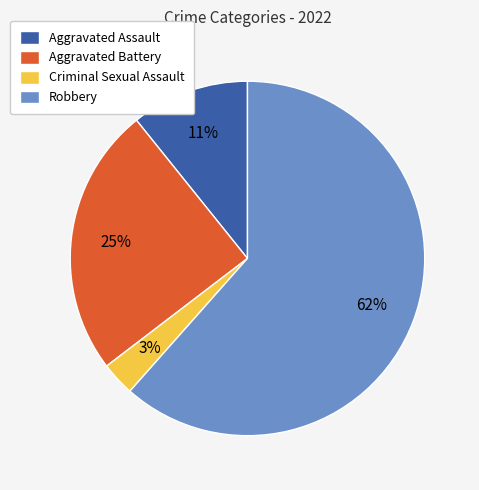

Which category has the smallest portion of the pie?

Criminal Sexual Assault